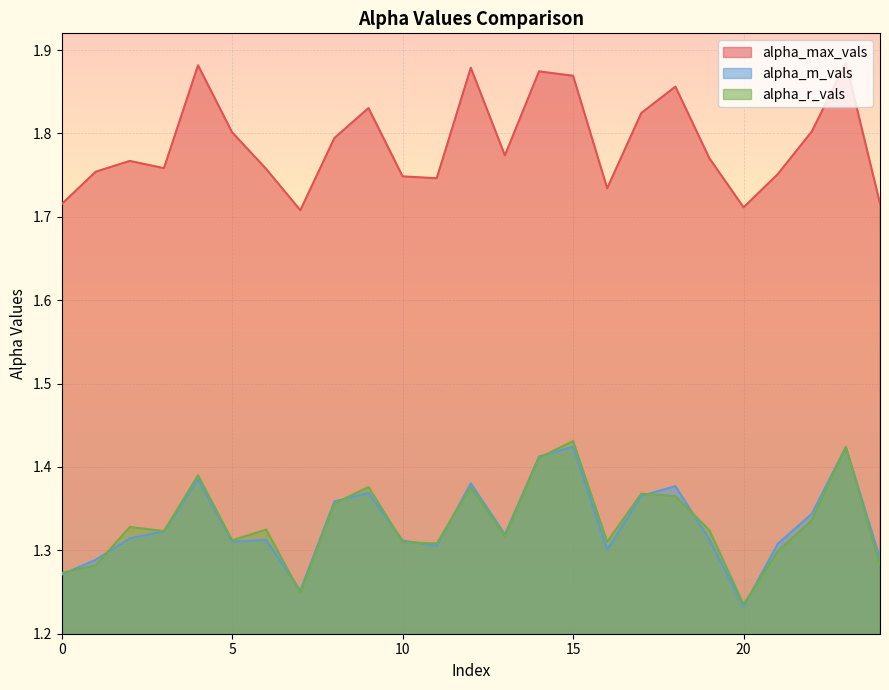

What is the difference between the maximum and minimum values in the alpha_max_vals series?

0.2